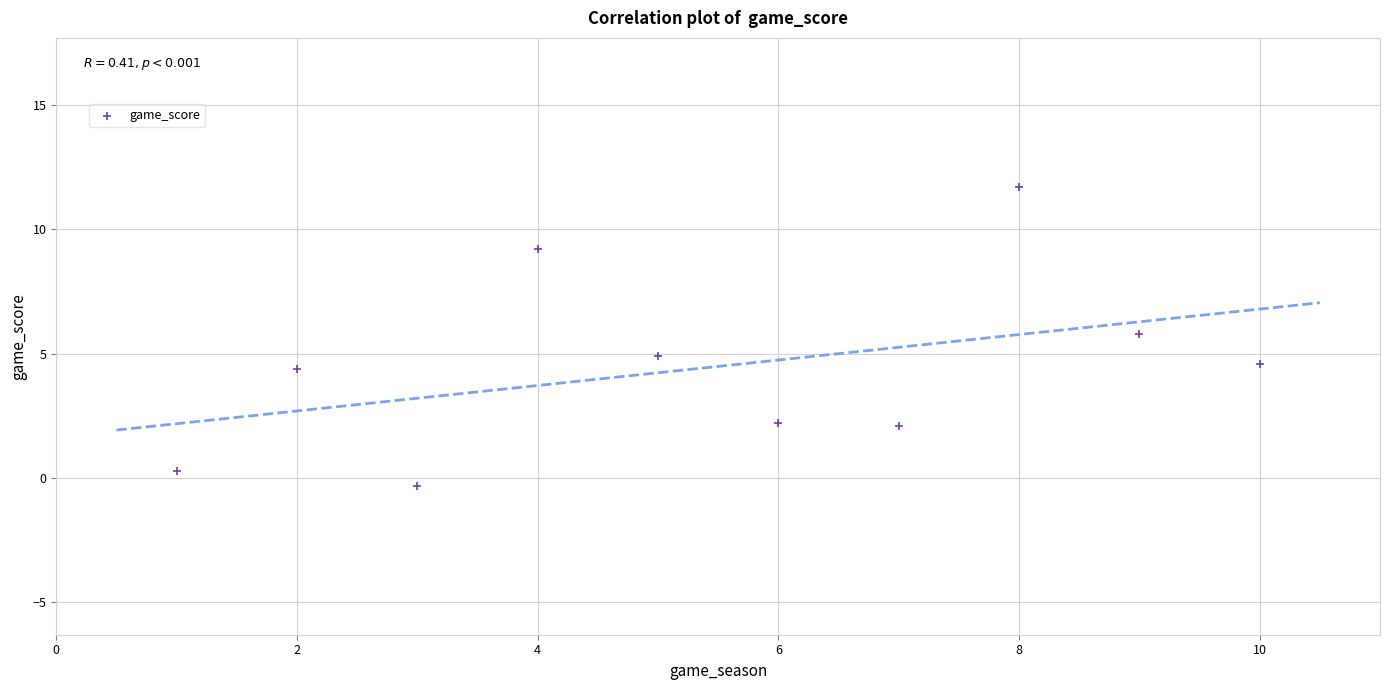

What is the range of Y values (max minus min)?

12.0